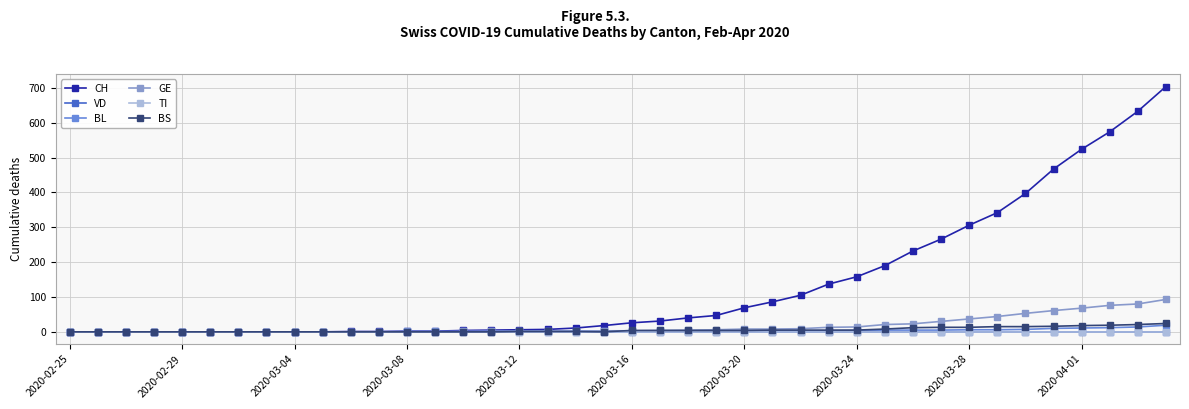

At which category does the chart reach its peak across all series?

39